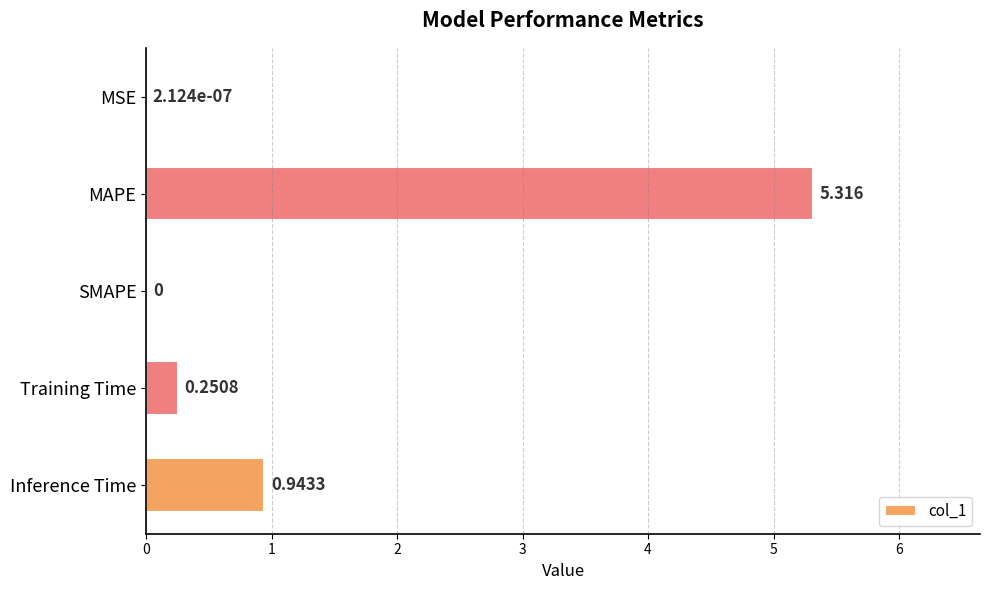

Which has a higher value, Inference Time or MAPE?

MAPE